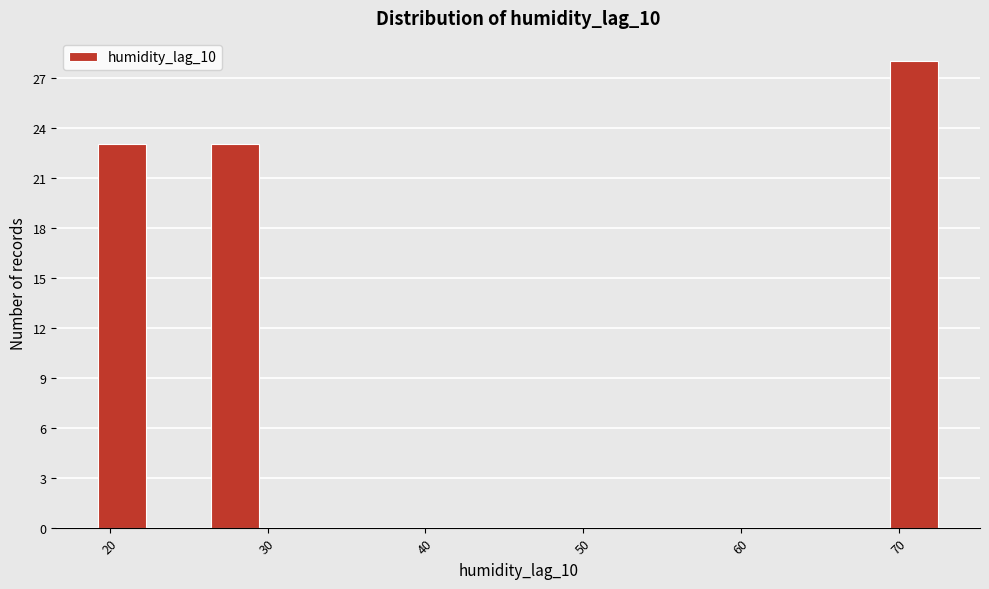

Read against the x-axis, roughly where is the centre of the tallest bar?

71